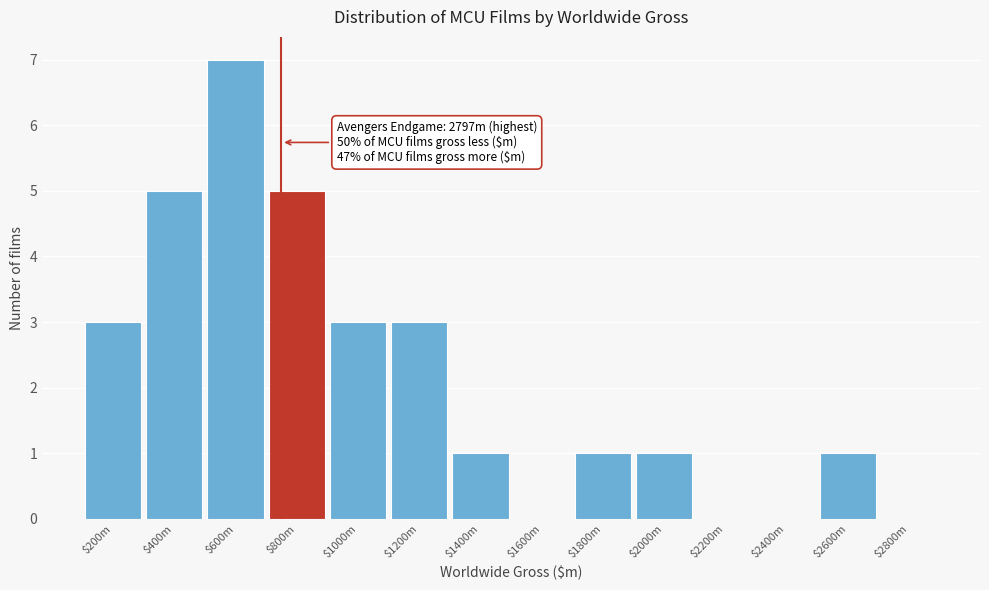

The chart shows a value of 5 at $800m. True or false?

True